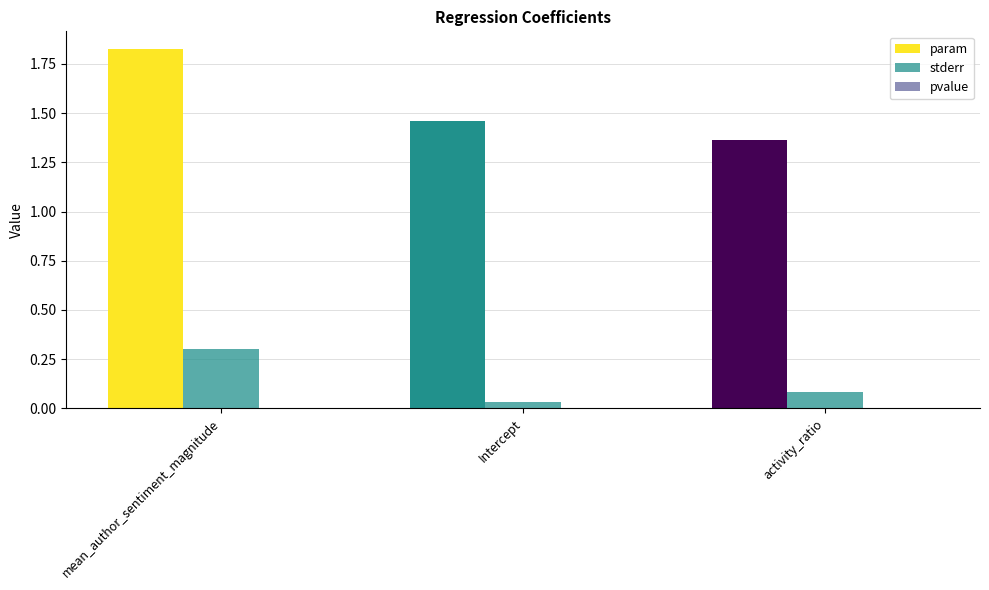

Count the number of data series in this chart.

3